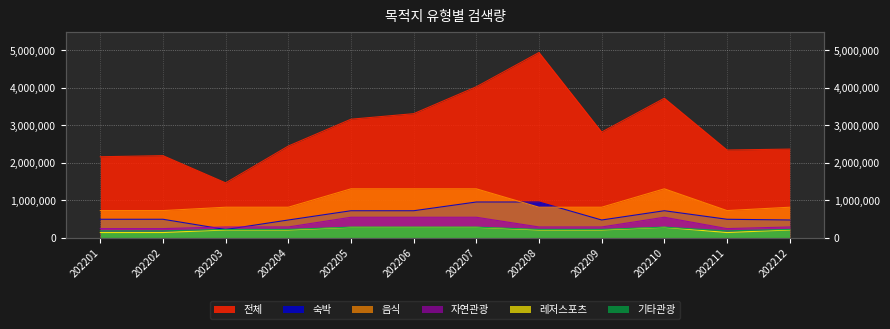

Does the chart display data point markers on the line(s)?

No